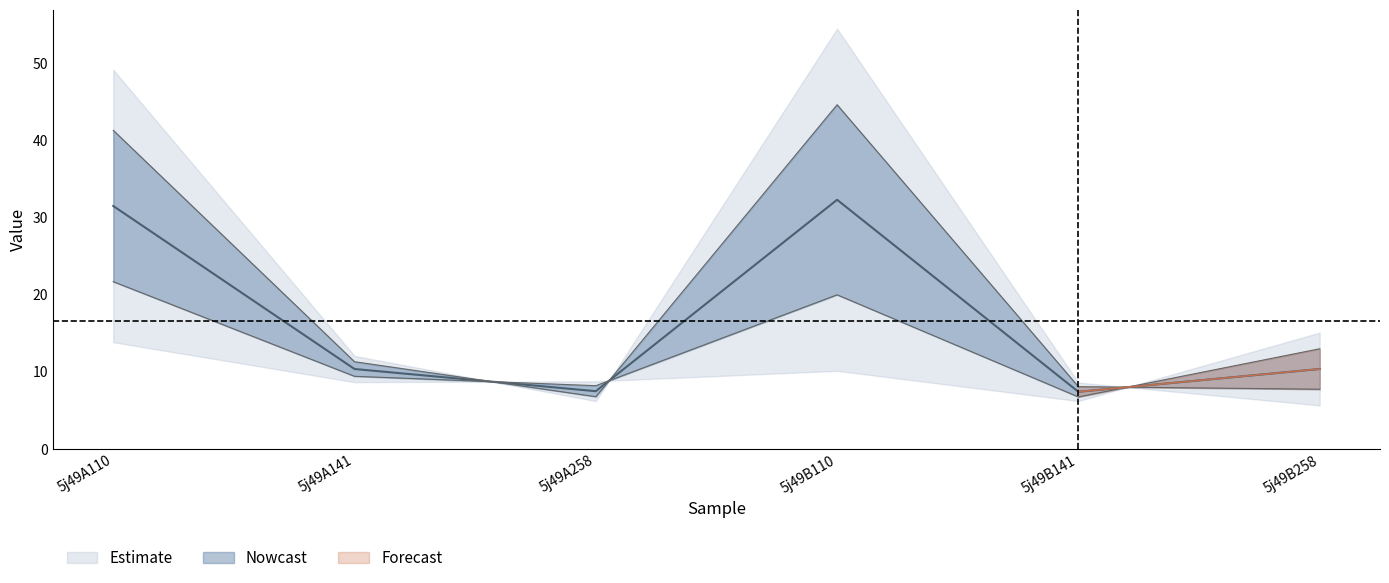

Which category has the lowest value across all series?

5j49B141